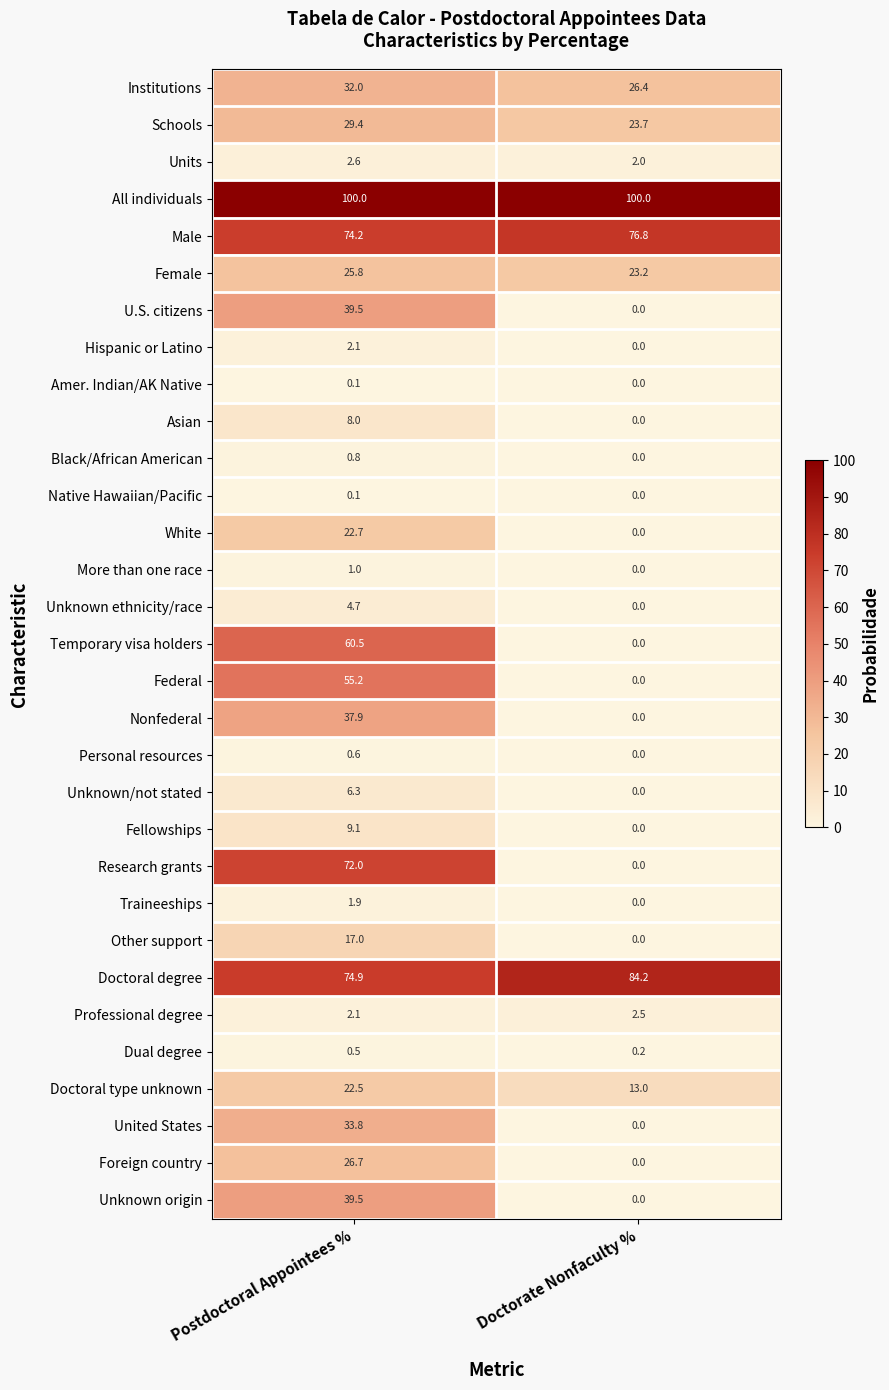

Rank the categories by Other support value from highest to lowest.

Postdoctoral Appointees %, Doctorate Nonfaculty %